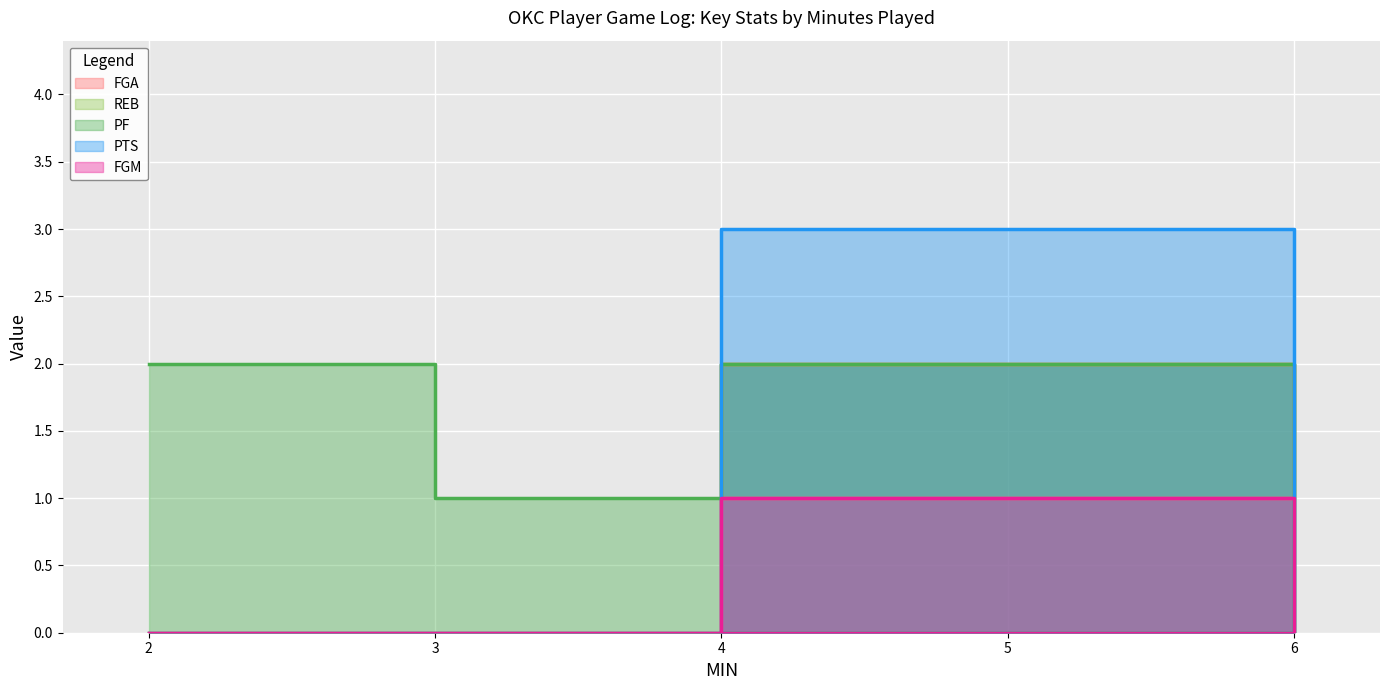

True or false: REB and FGA intersect in this chart.

False